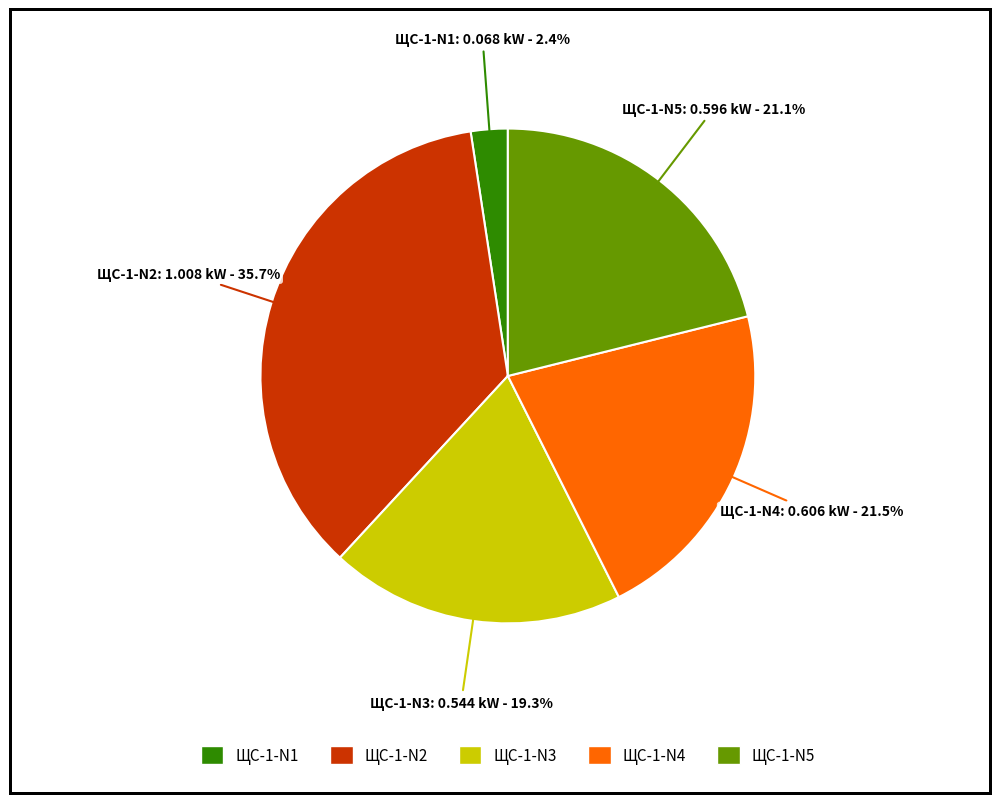

How many slices are in this pie chart?

5